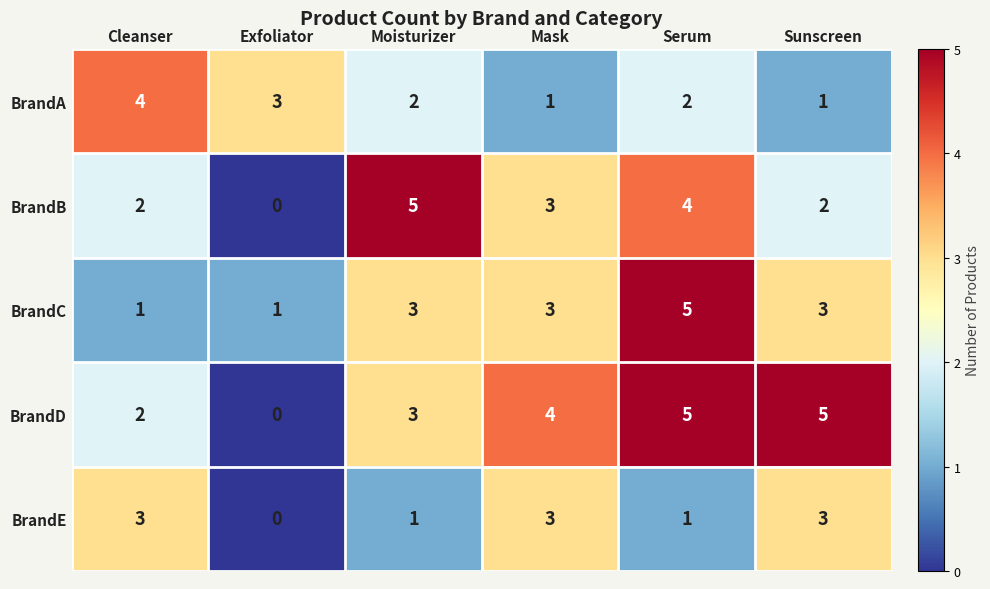

The value of BrandB at Sunscreen is 1. True or false?

False